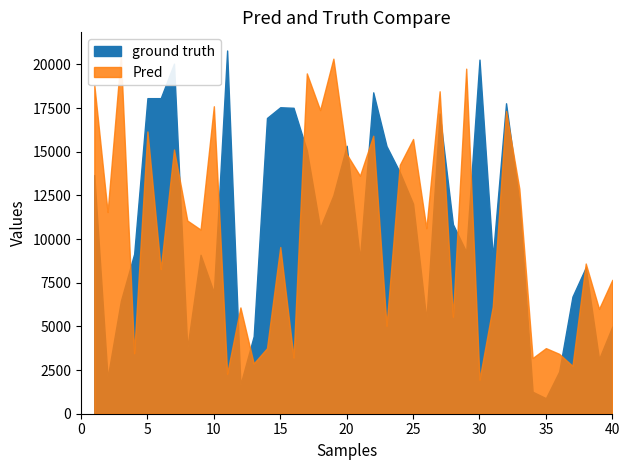

Which series has the largest total across all categories?

ground truth